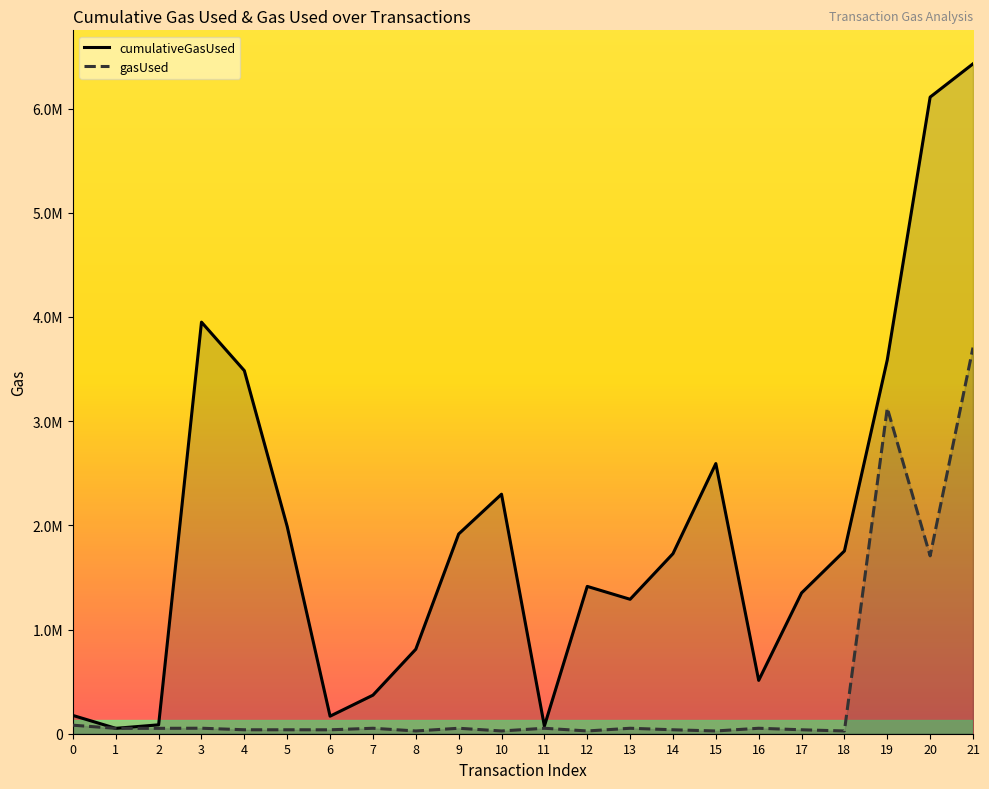

What is the greatest value displayed?

6429311